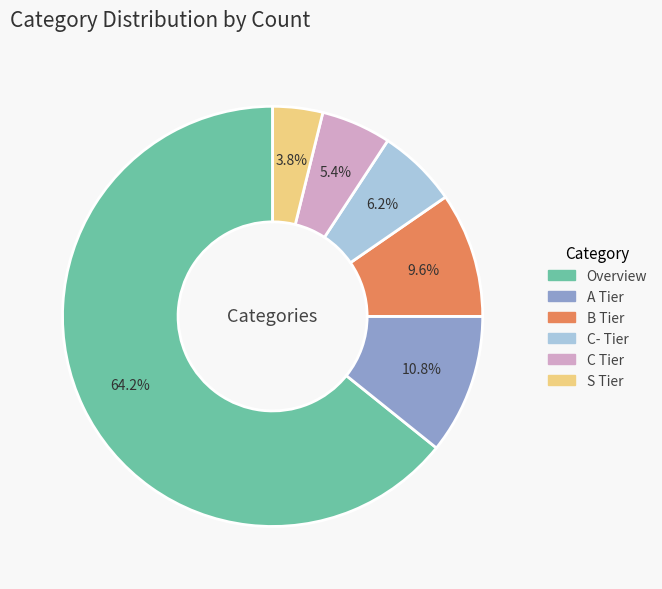

What is the ratio of the value at S Tier to the value at B Tier?

0.4